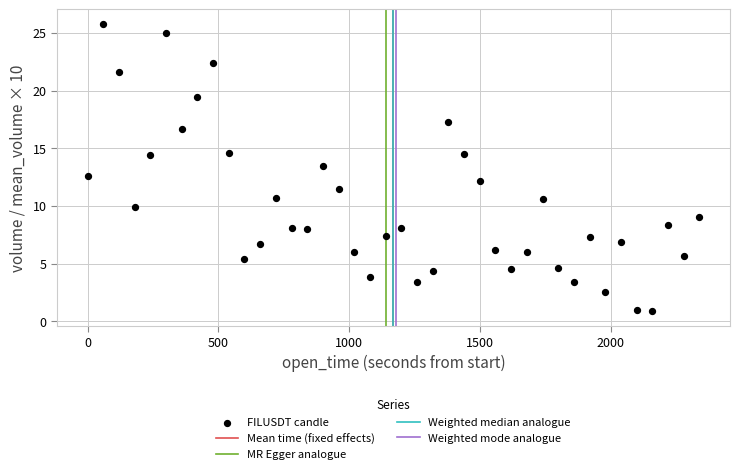

What is the range of Y values (max minus min)?

24.9